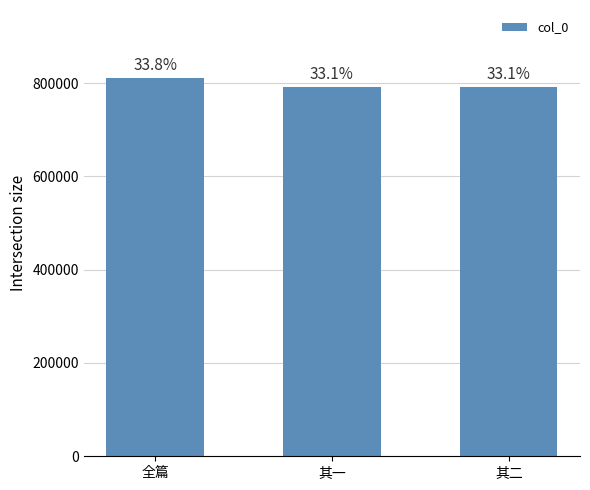

Reading right to left, what are all the values shown in this chart?

其二=792708	其一=792707	全篇=810887